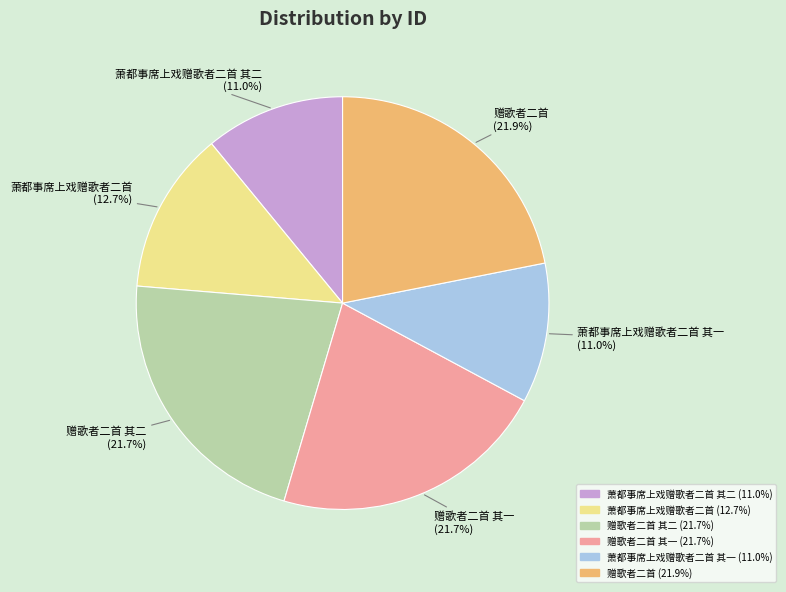

Is there any slice that represents more than half of the pie?

No